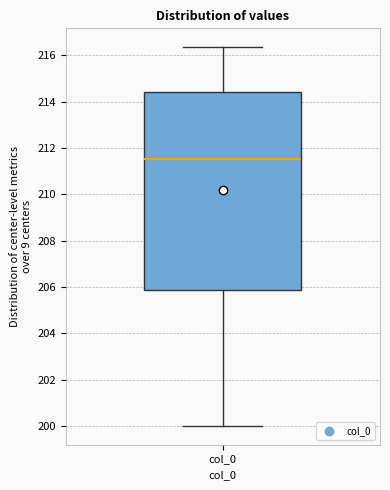

Where is the lower edge of the box for col_0 on the y-axis? The values are not printed on the chart, so give them approximately, as read against the axis.

205.8